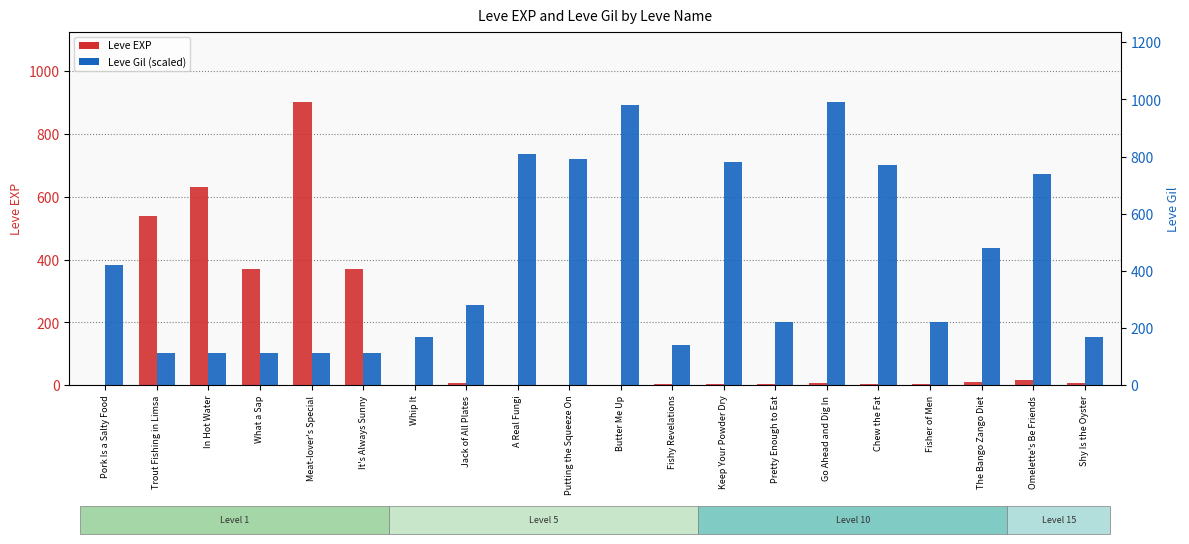

What is the difference between the highest and lowest values at A Real Fungi?

735.4